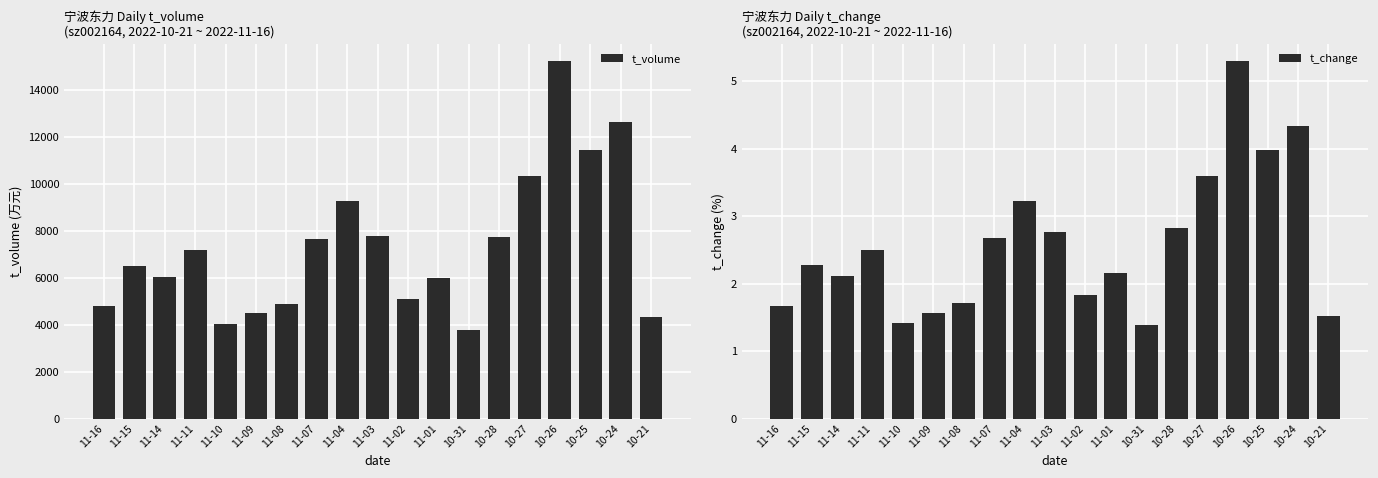

The t_change series shows 2.0 at 10-27. True or false?

False